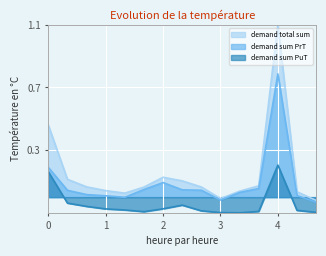

List the series in order of their peak value, highest first.

demand total sum, demand sum PrT, demand sum PuT